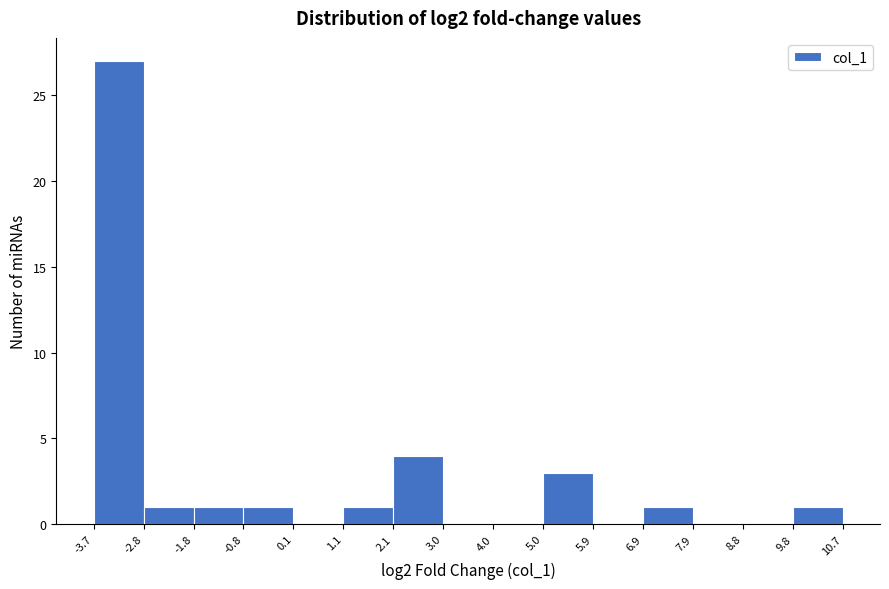

How tall is the bar that spans 9.8 to 10.7 on the x-axis? The values are not printed on the chart, so give them approximately, as read against the axis.

1